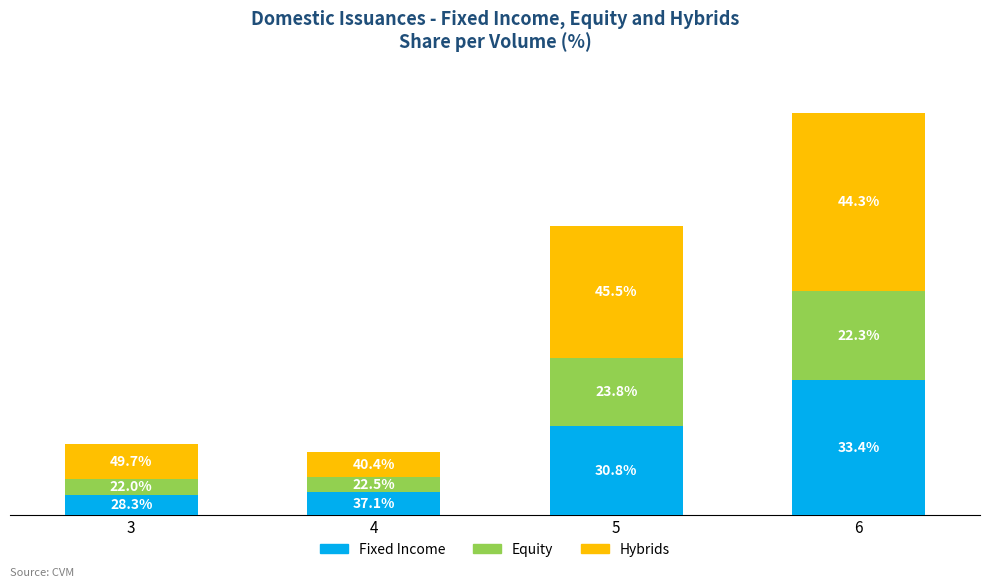

List the series in order of their overall mean, lowest first.

Equity, Fixed Income, Hybrids